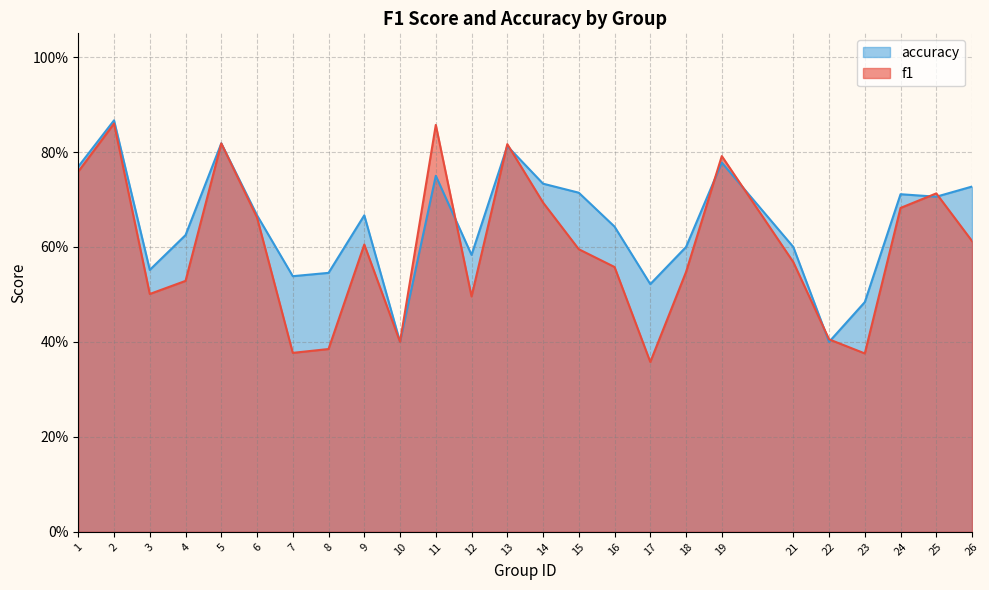

Which series has the largest total across all categories?

accuracy